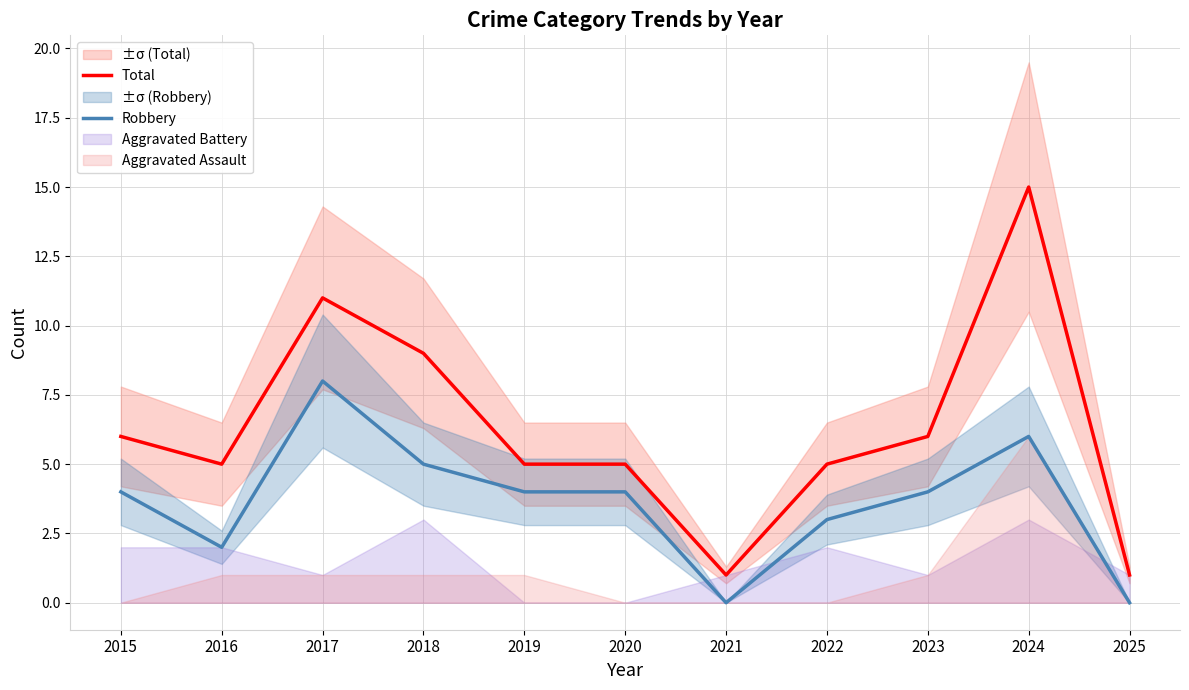

Between 2018 and 2024, which series saw the biggest shift?

Total